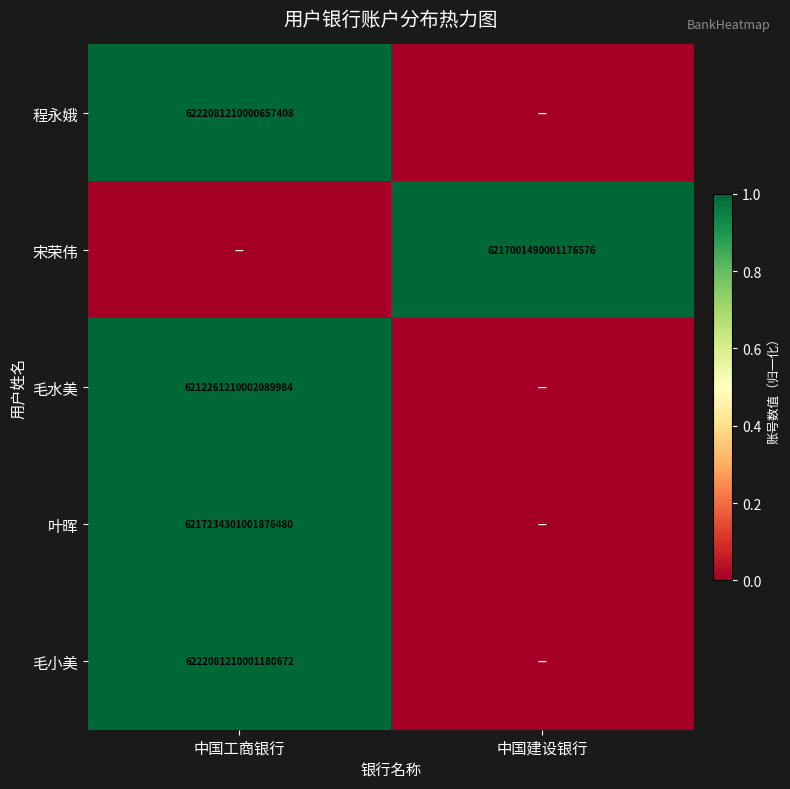

What is the total value across all series at 中国建设银行?

1.0